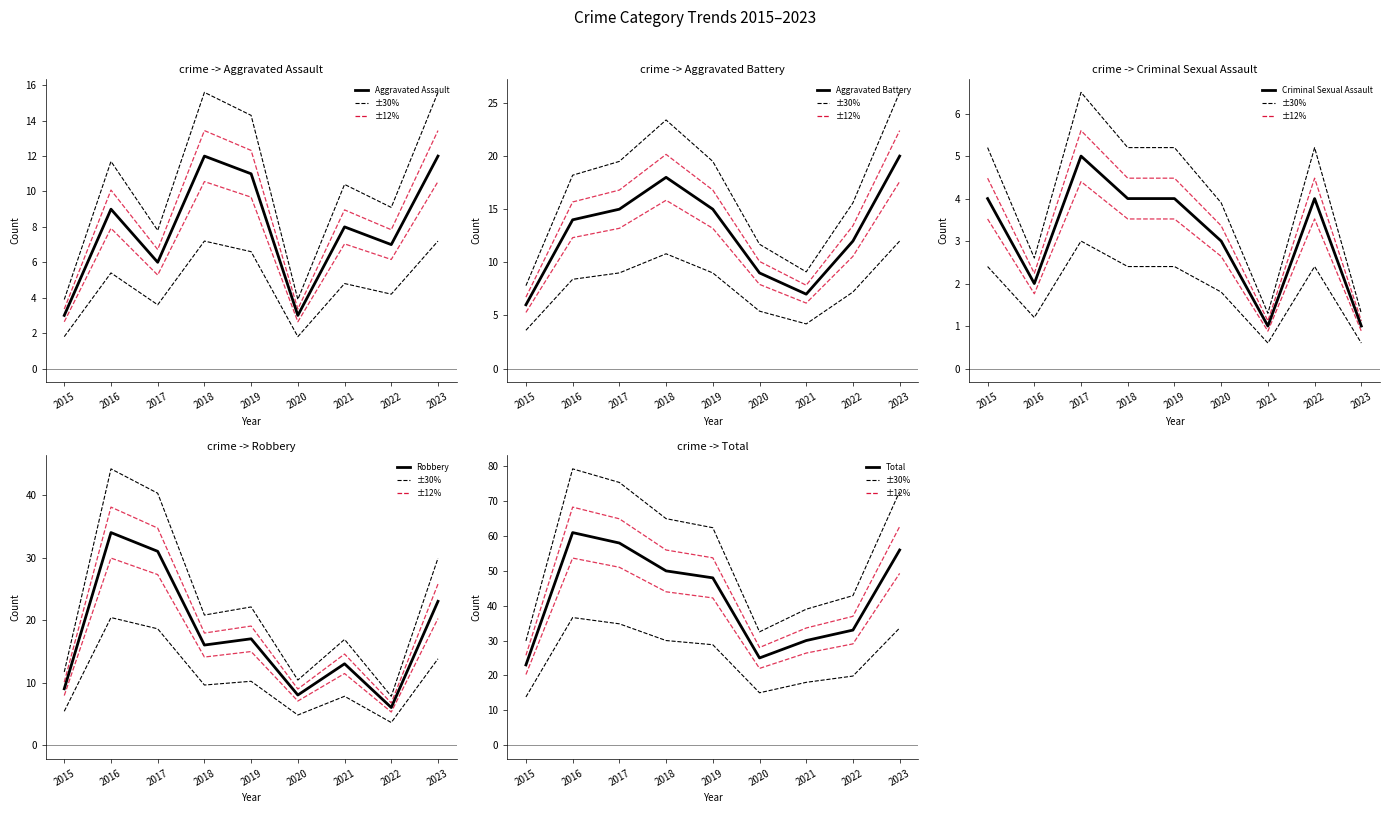

How many categories are shown in the chart?

9